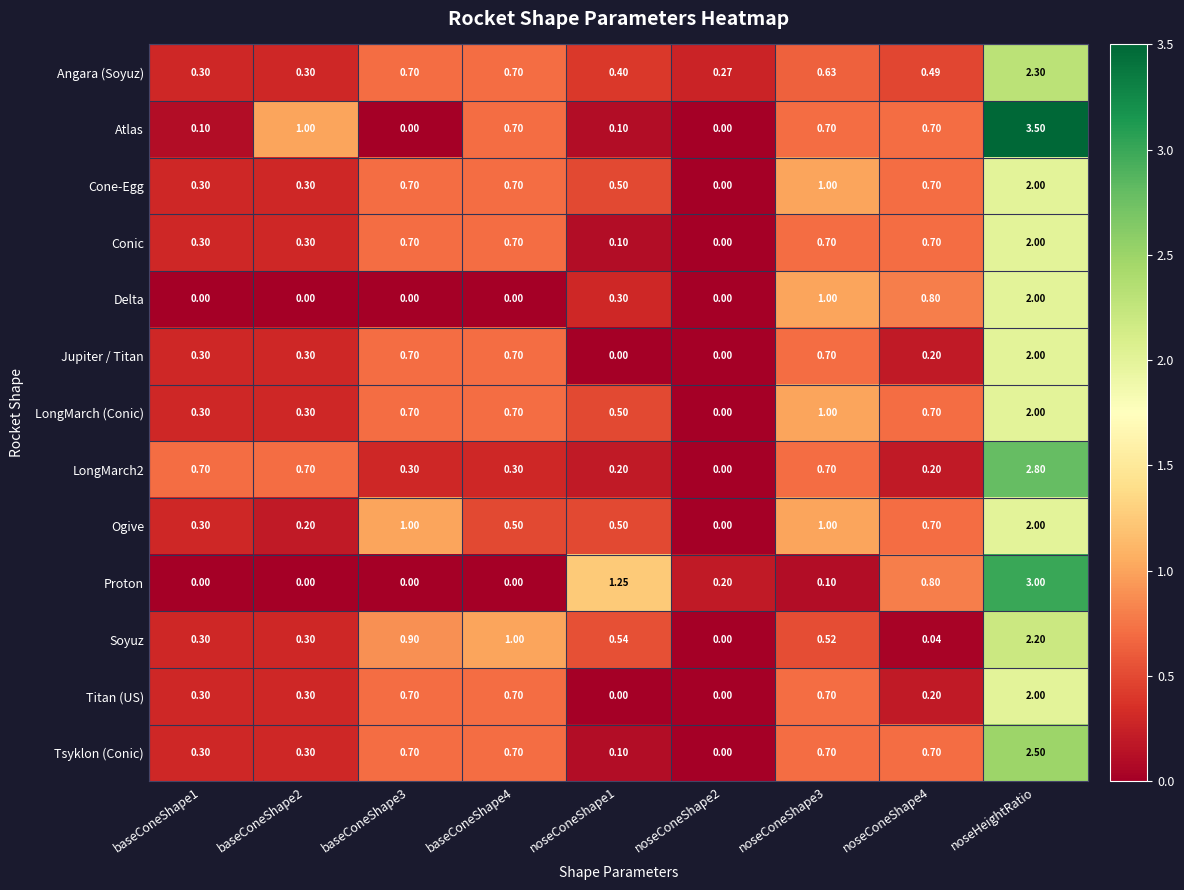

Which category has the highest value across all series?

noseHeightRatio